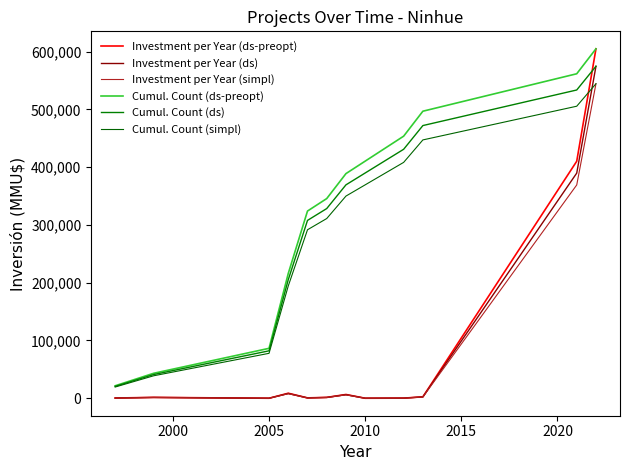

How many series are shown in this chart?

6